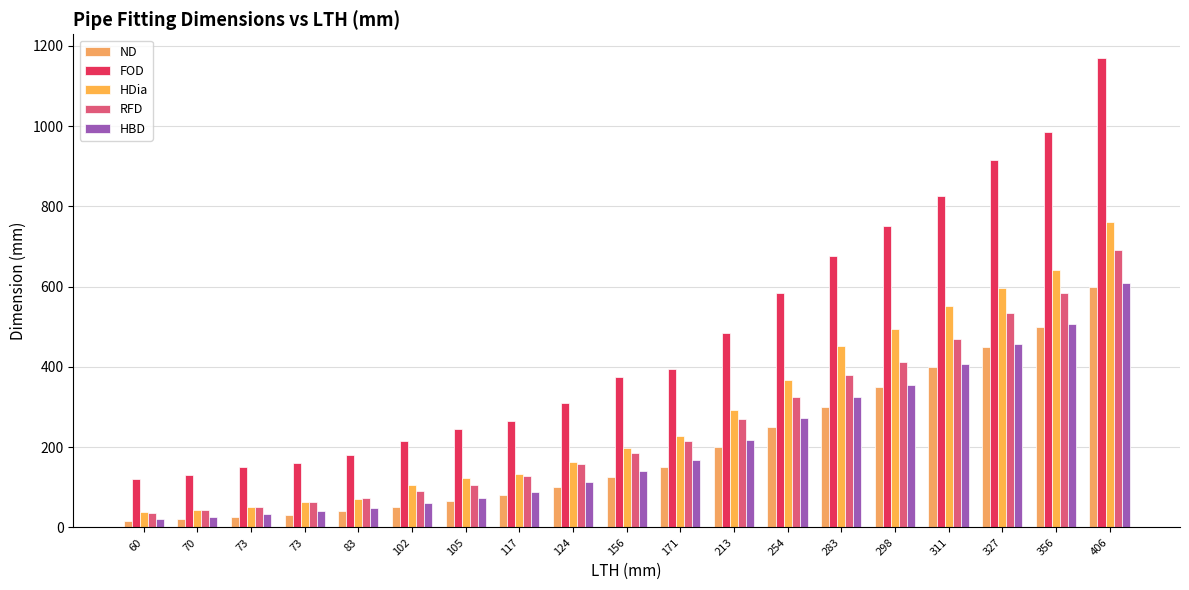

Where is ND nearest to the value 307?

283